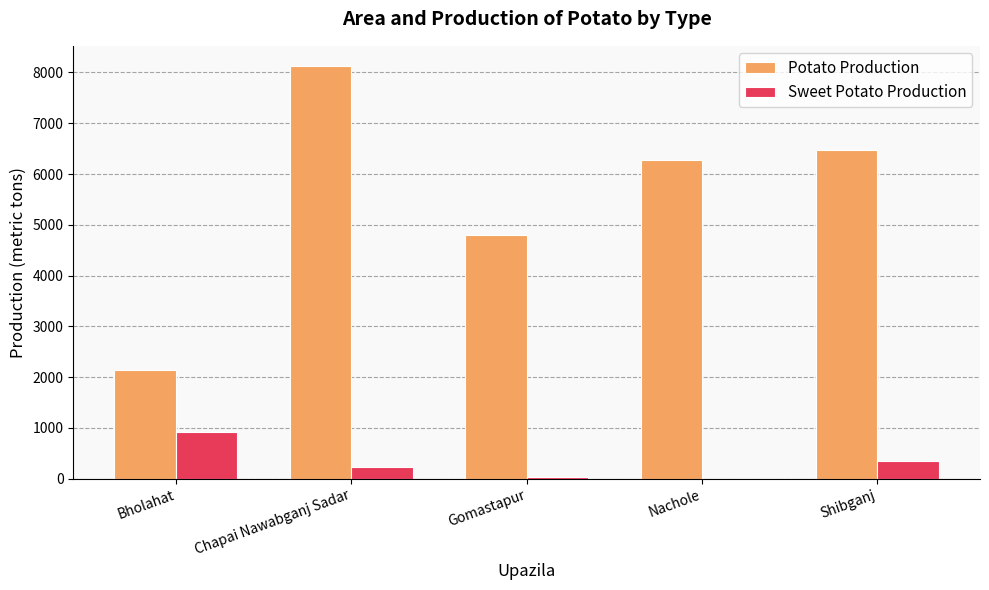

Reading right to left, extract all data points from this chart.

Potato Production: 6483	6281	4794	8119	2148
Sweet Potato Production: 352	0	36	225	923